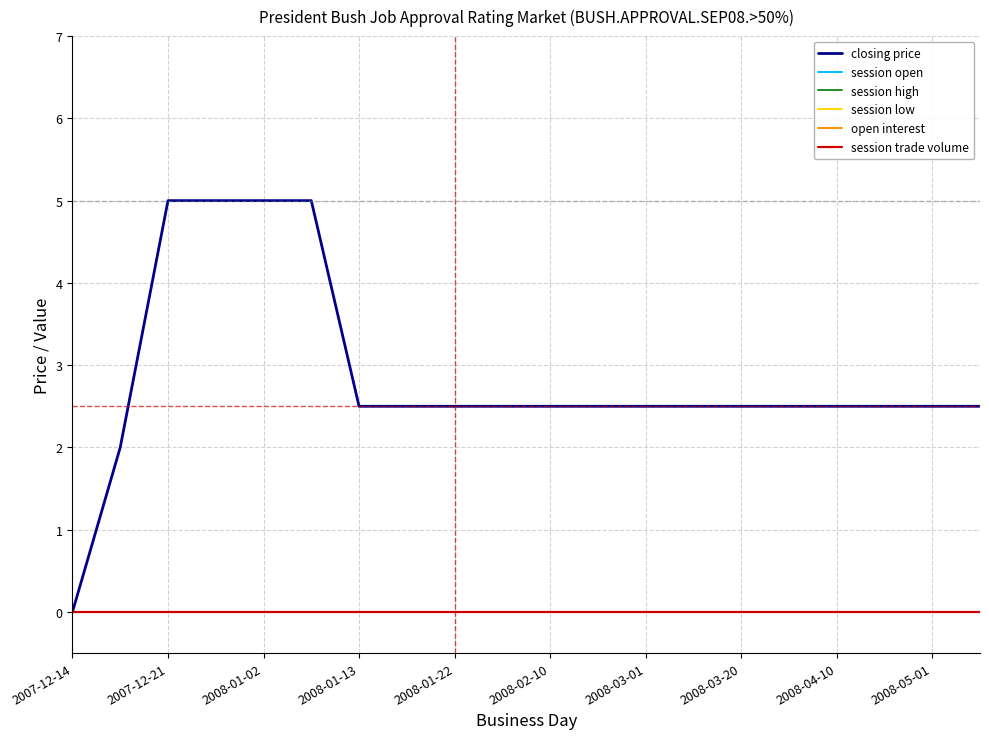

Does the chart have visible grid lines?

Yes